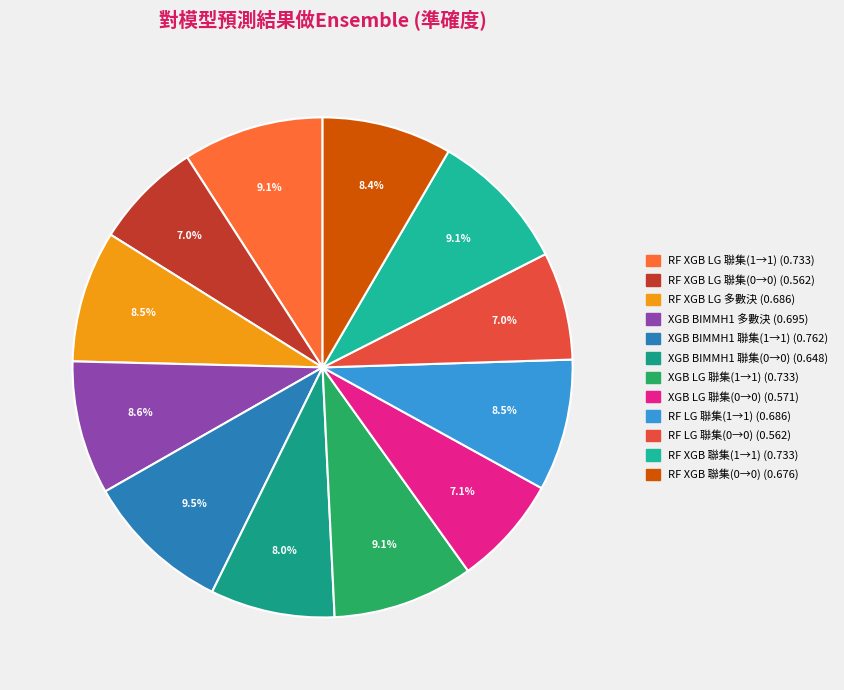

Count the number of slices in the pie.

12